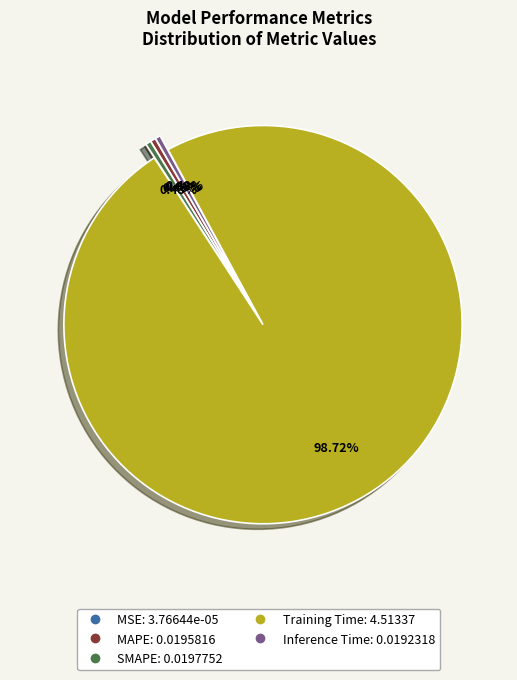

Is the sum of SMAPE and Inference Time greater than half?

No